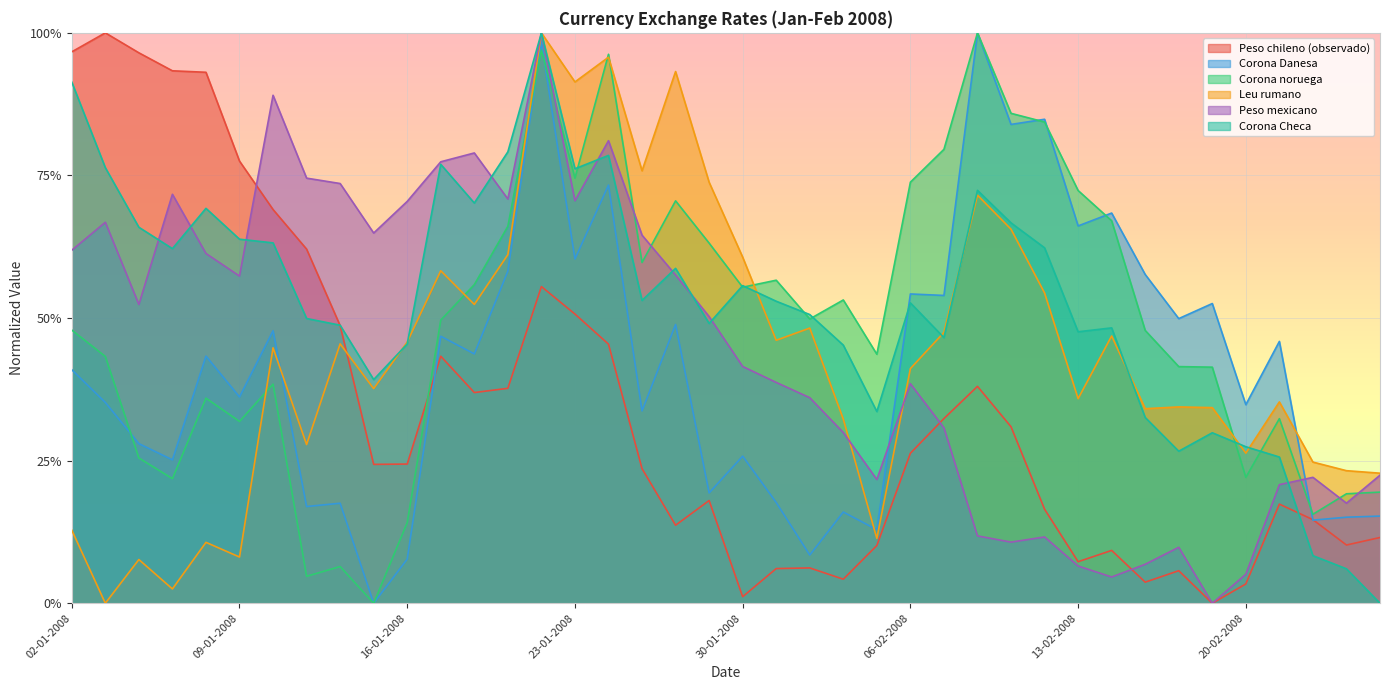

True or false: Corona Checa has a value of 0.4 at 15-01-2008.

True